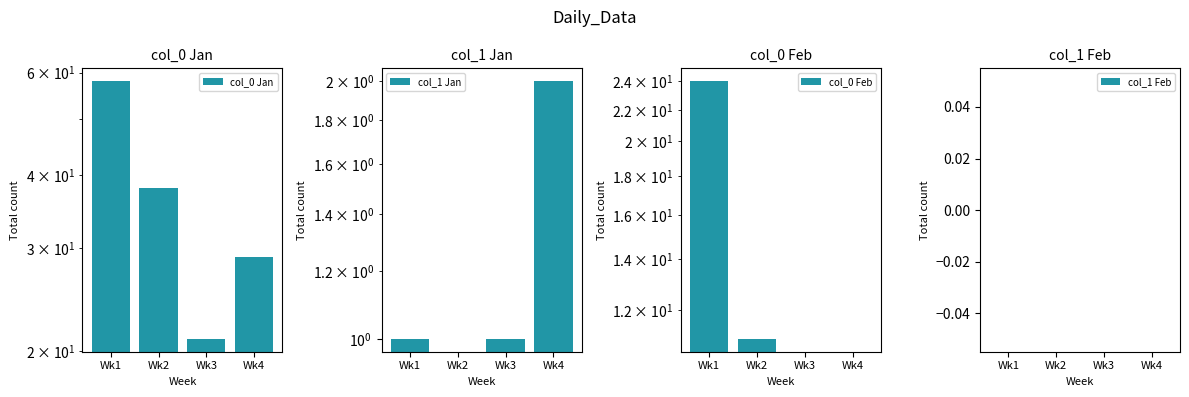

Which series has the largest total across all categories?

col_0 Jan